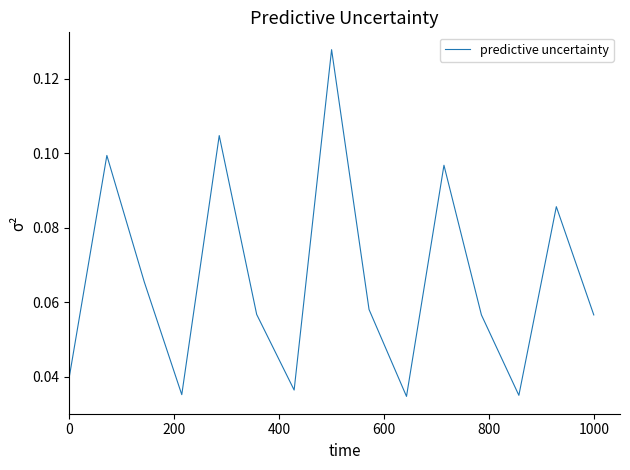

Count the number of data series in this chart.

1